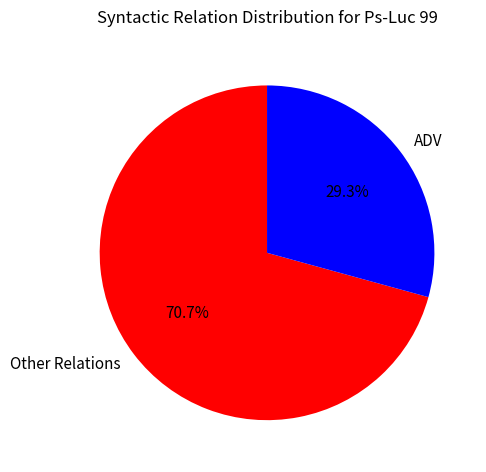

Rank the categories by value from lowest to highest.

ADV, Other Relations